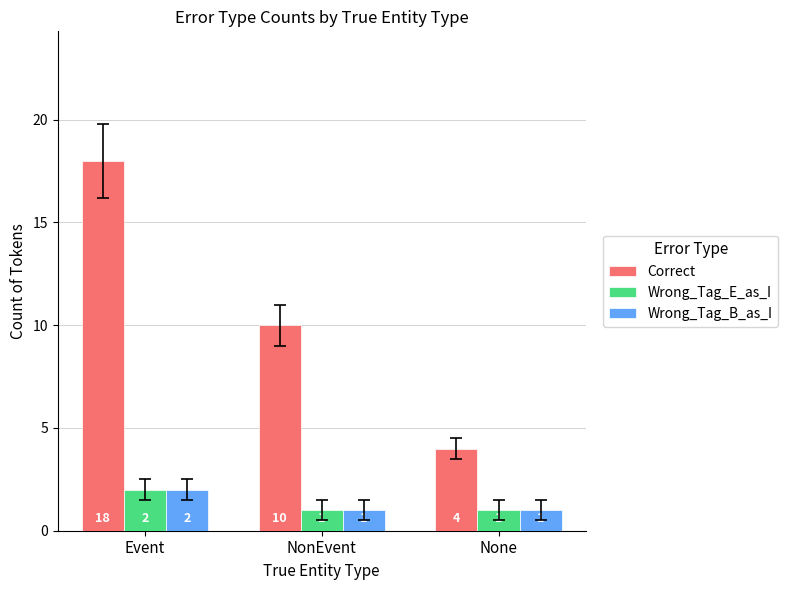

Which category has the highest value in the Wrong_Tag_E_as_I series?

Event